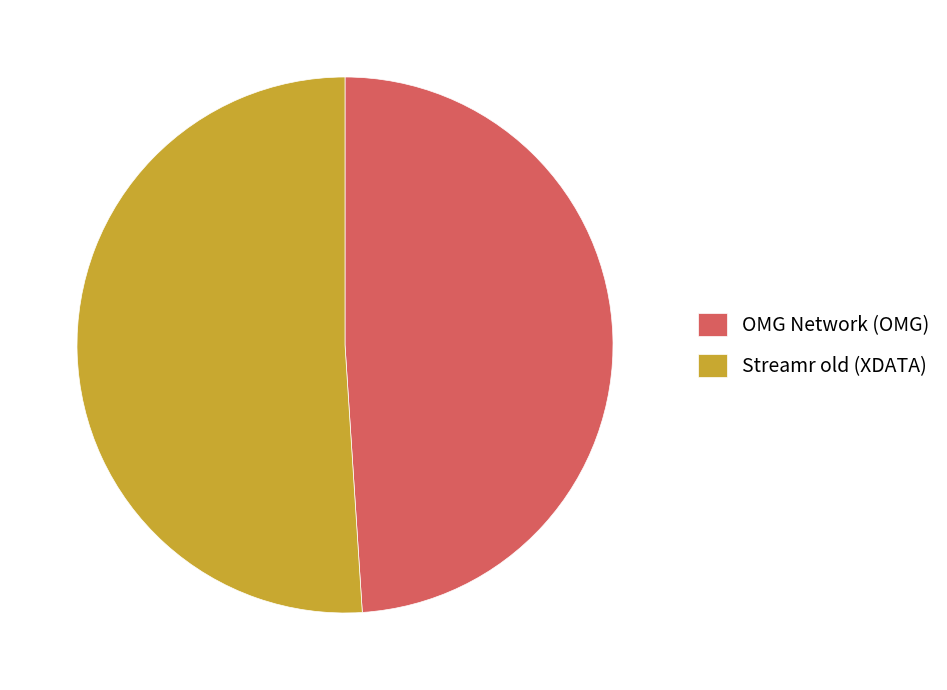

Which category has the biggest portion of the pie?

Streamr old (XDATA)